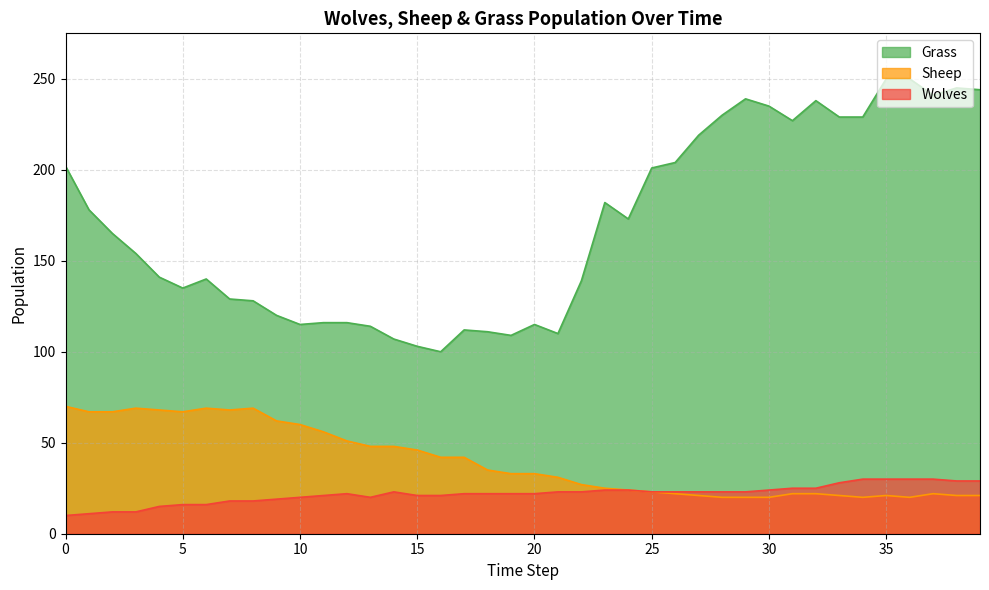

At which category is the sum across all series the highest?

35